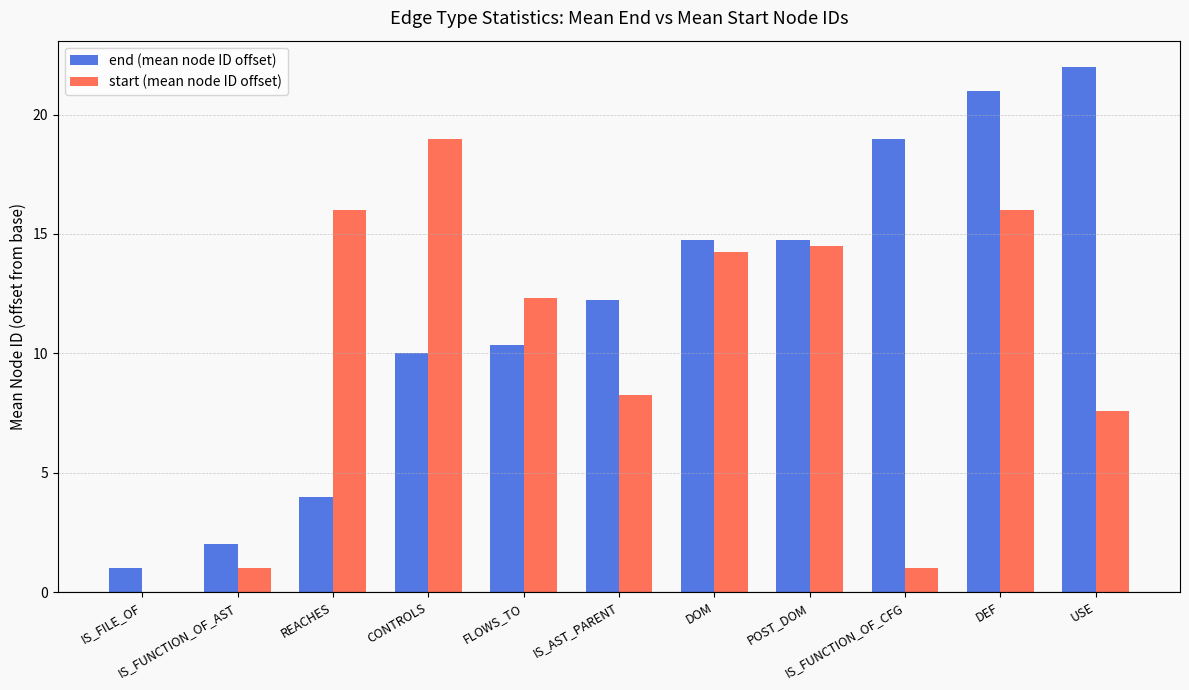

Which series has the largest total across all categories?

end (mean node ID offset)